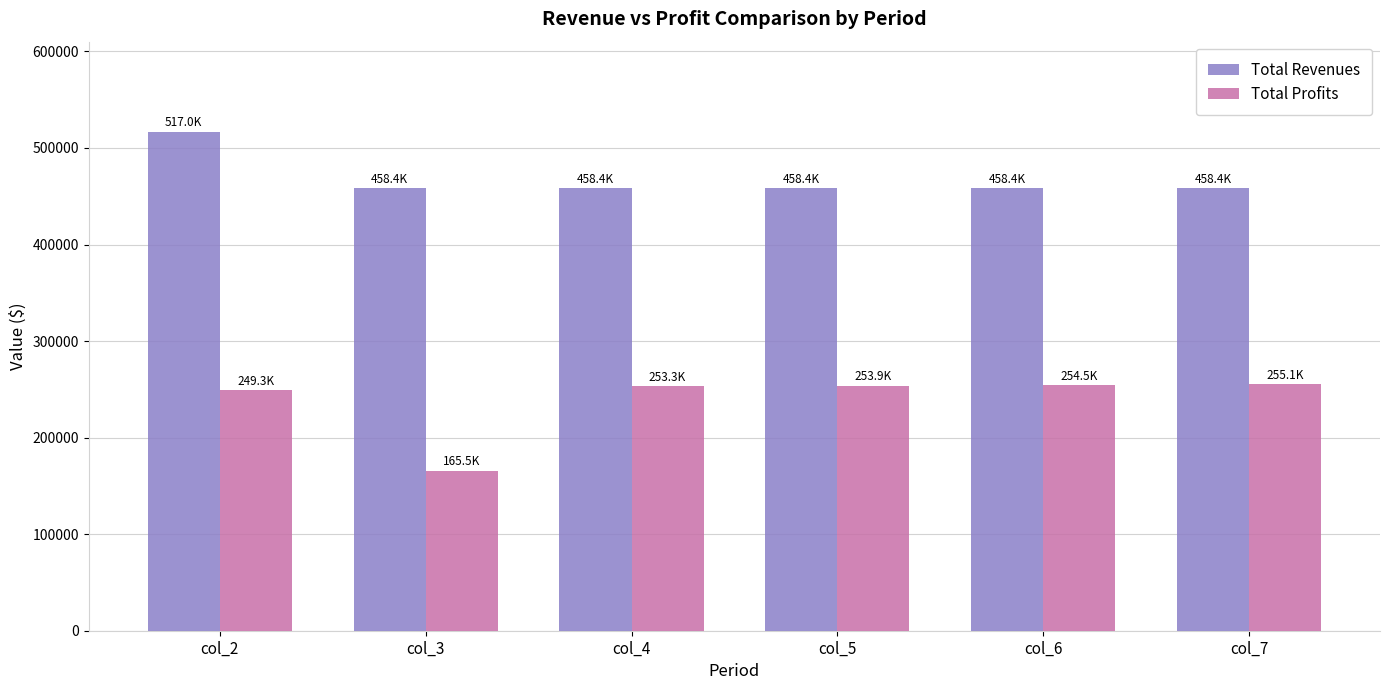

What is the difference between the maximum and minimum values in the Total Revenues series?

58606.6